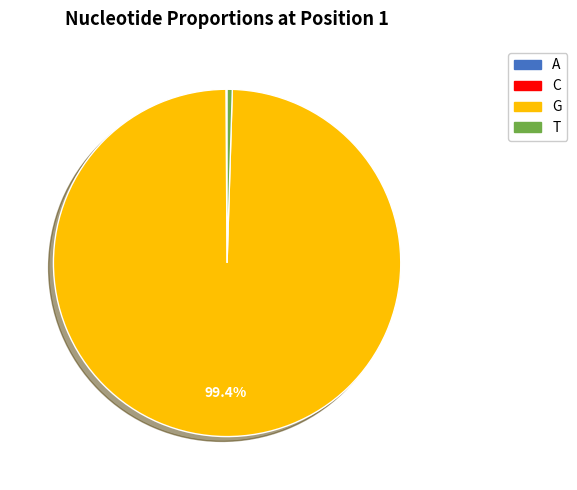

What is the majority slice?

G